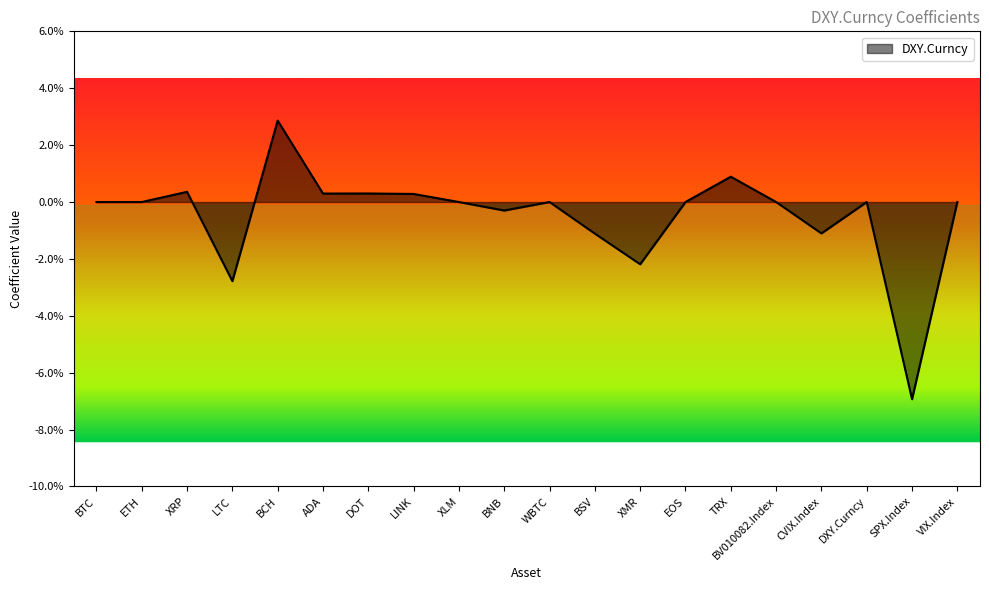

What is the label of the 20th point from the left?

VIX.Index